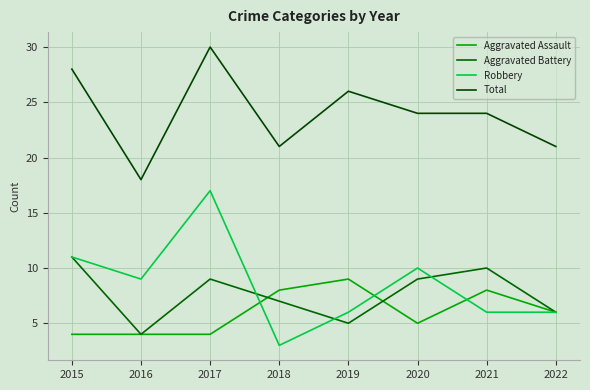

What is the sum of all Robbery values?

68